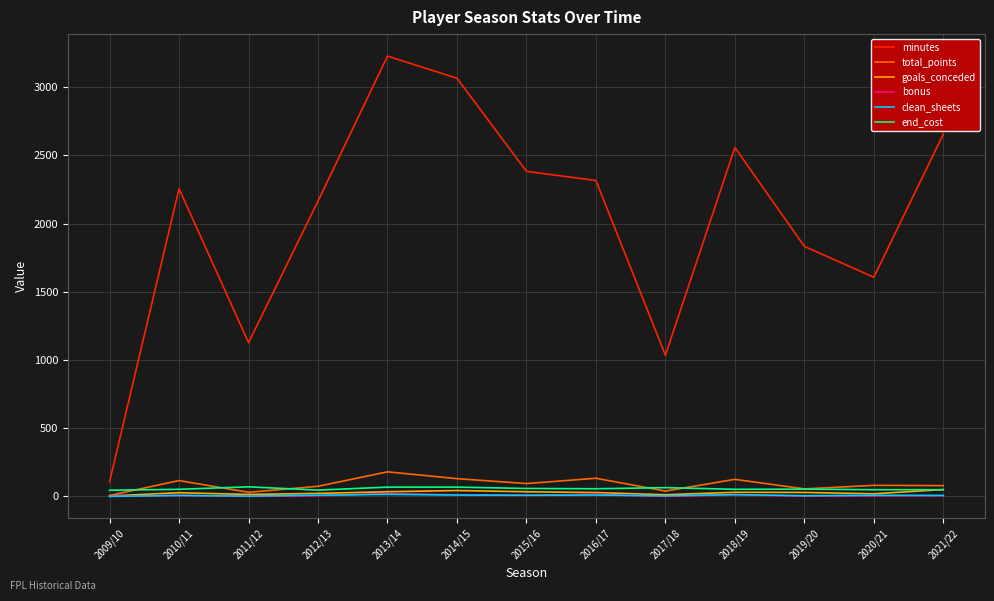

True or false: minutes and bonus intersect in this chart.

False